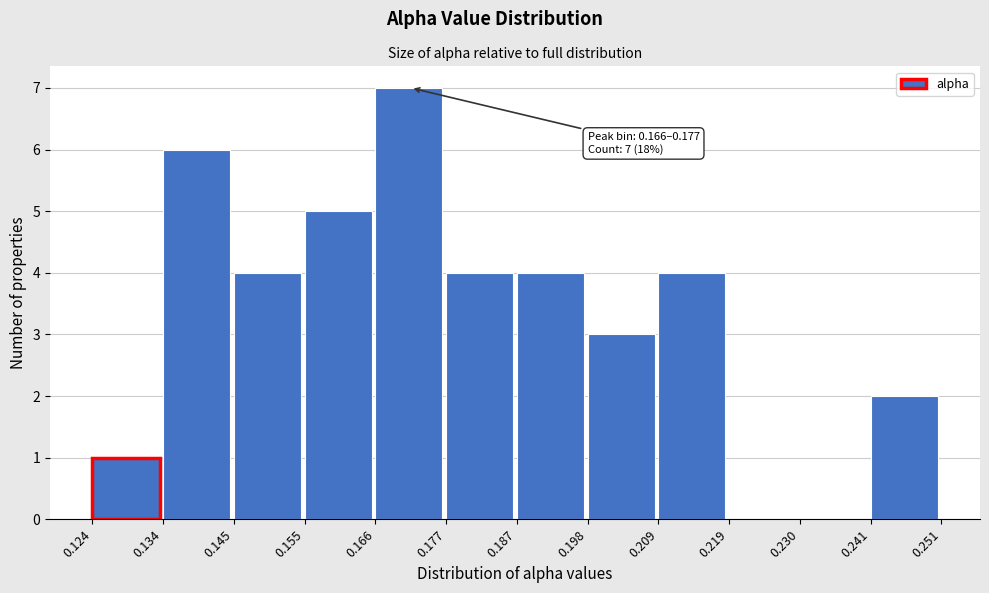

Which range on the x-axis has the tallest bar?

0.166 to 0.177